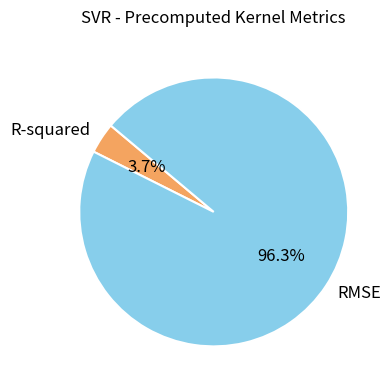

Is there any slice that represents more than half of the pie?

Yes